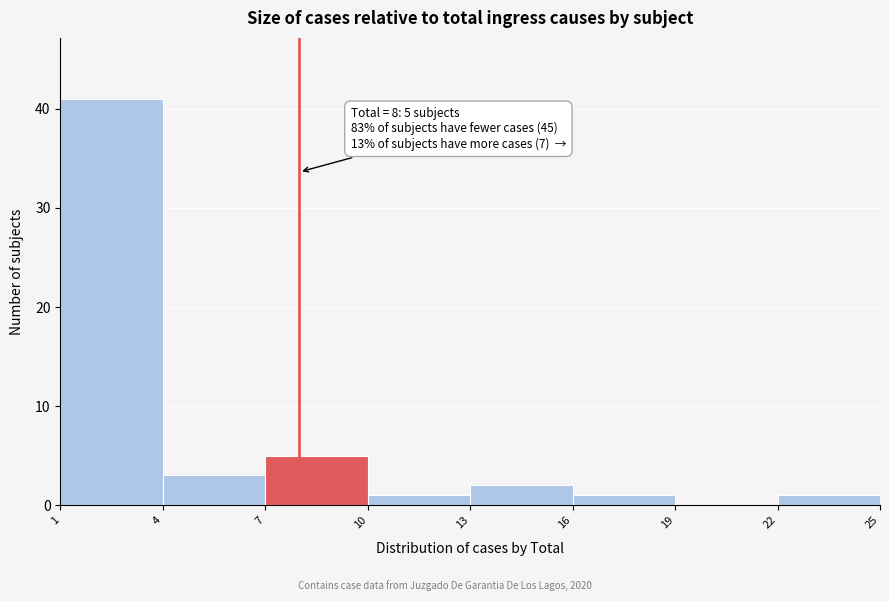

Over which range of the x-axis is the bar tallest?

1 to 4